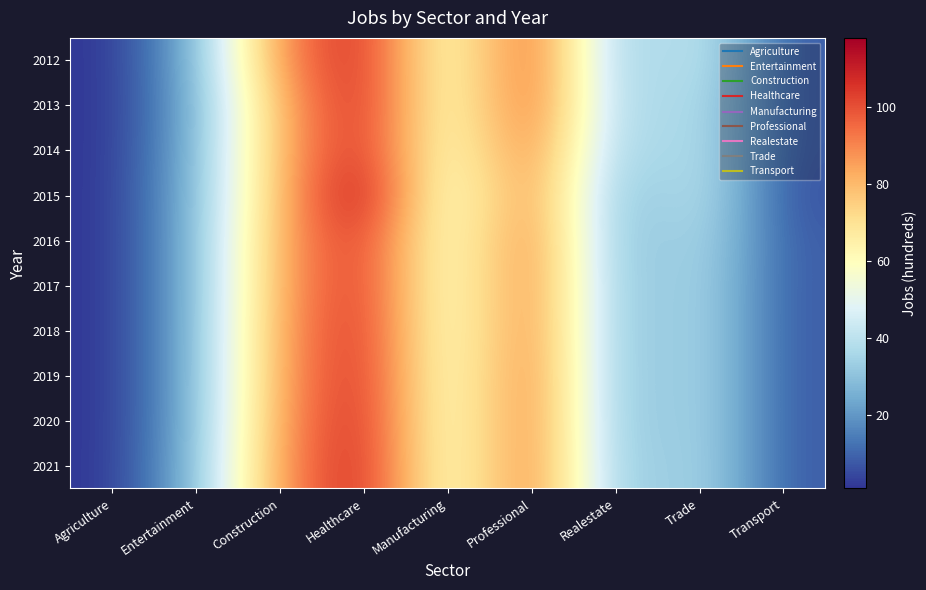

At Agriculture, list the series in order from largest to smallest.

2012, 2013, 2014, 2015, 2016, 2017, 2018, 2019, 2020, 2021